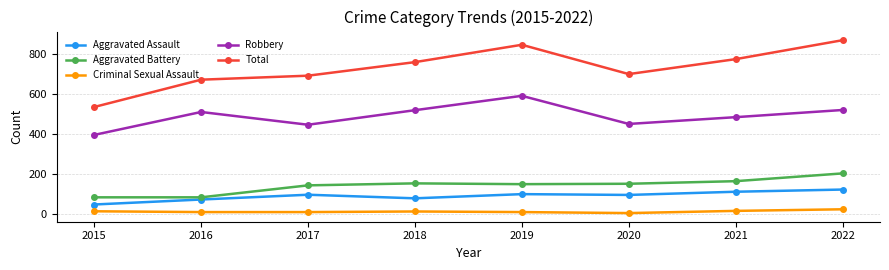

Between 2015 and 2017, which series saw the biggest shift?

Total